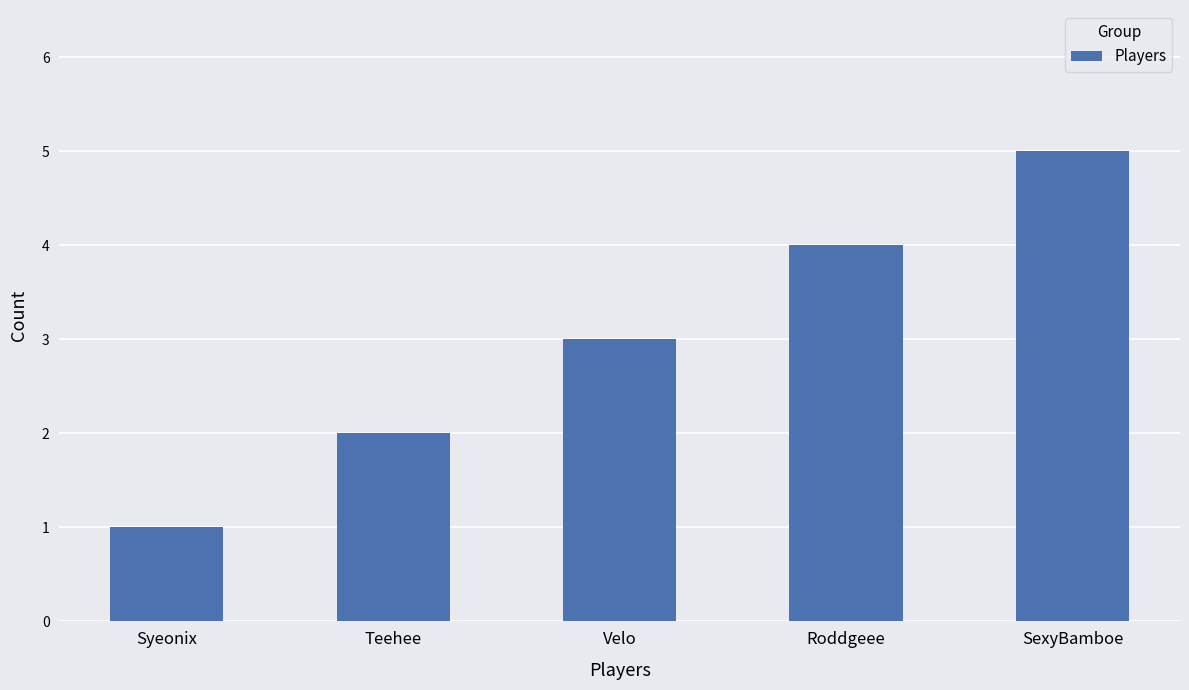

Which has a higher value, Roddgeee or Syeonix?

Roddgeee